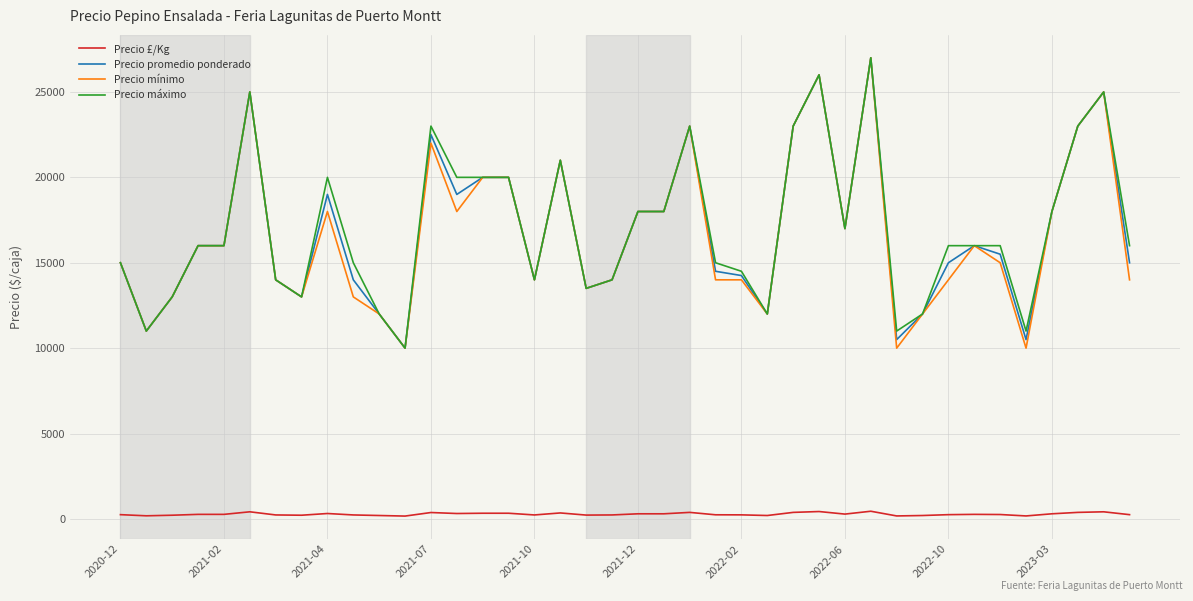

True or false: Precio £/Kg and Precio promedio ponderado intersect in this chart.

False